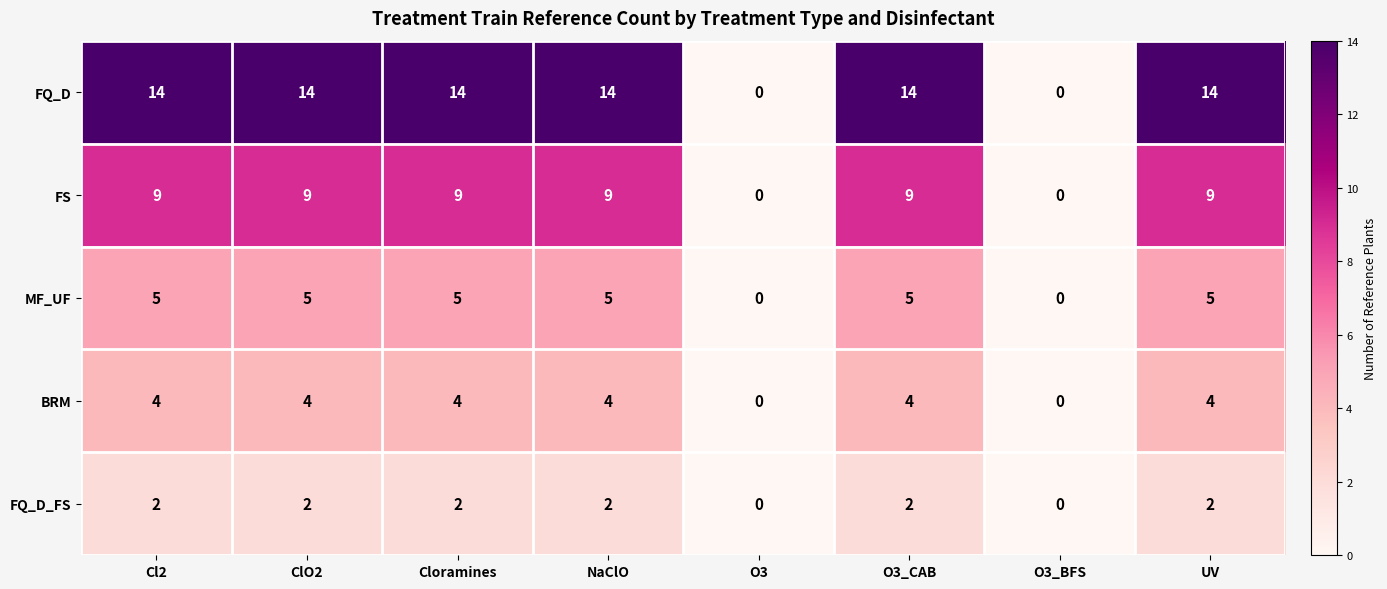

What is the difference between the BRM values at ClO2 and O3_BFS?

4